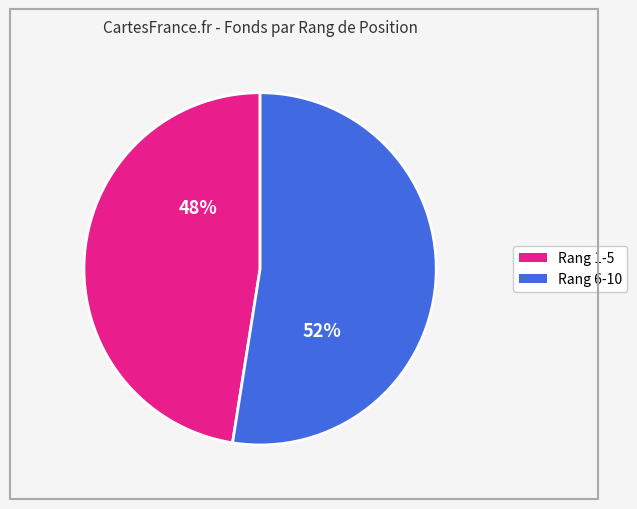

Is there a majority slice in this chart?

Yes